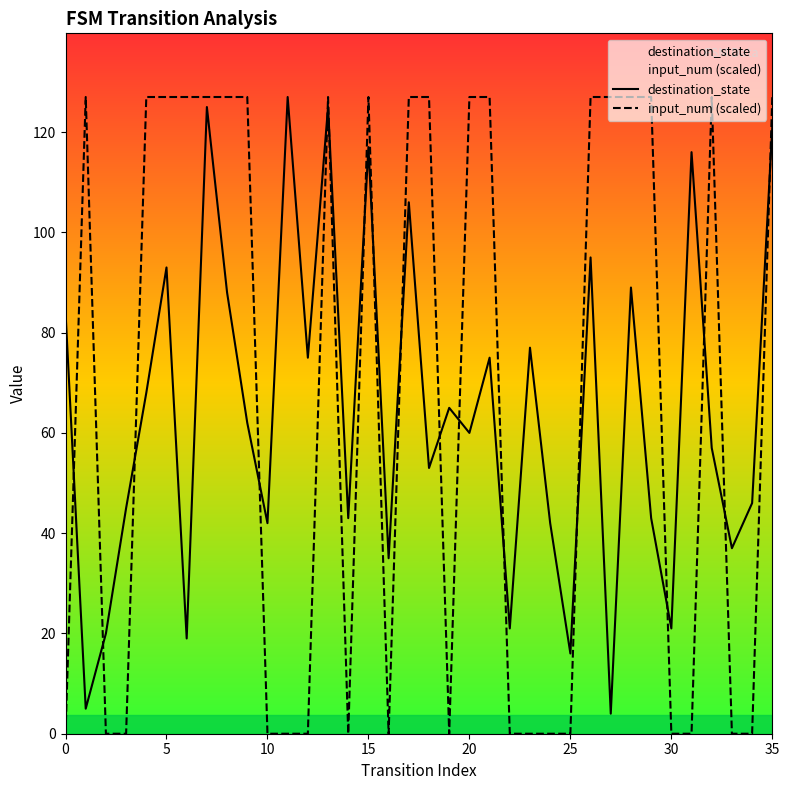

Where is the first local minimum for input_num (scaled)?

14